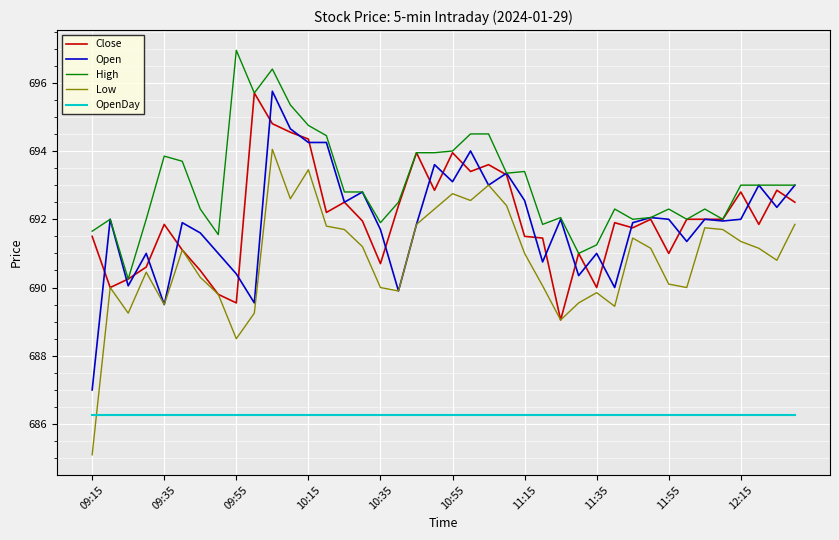

What is the greatest value displayed?

697.0